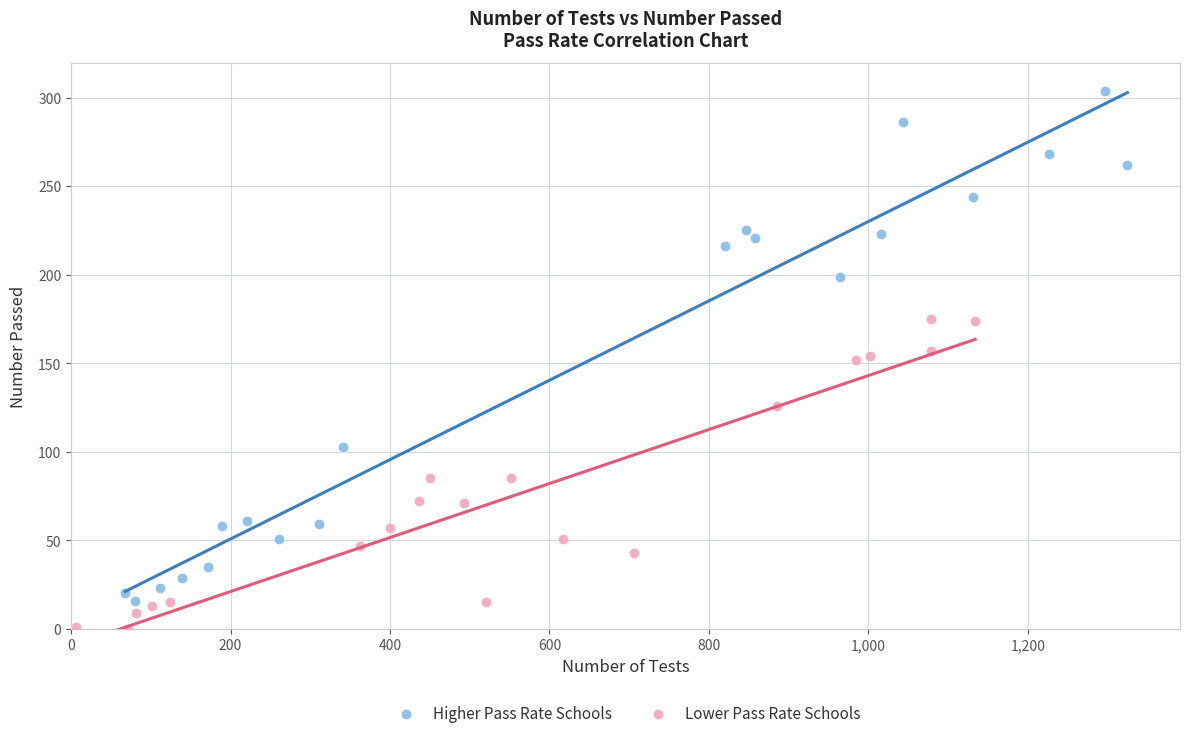

Which series reaches the minimum Y coordinate?

Lower Pass Rate Schools